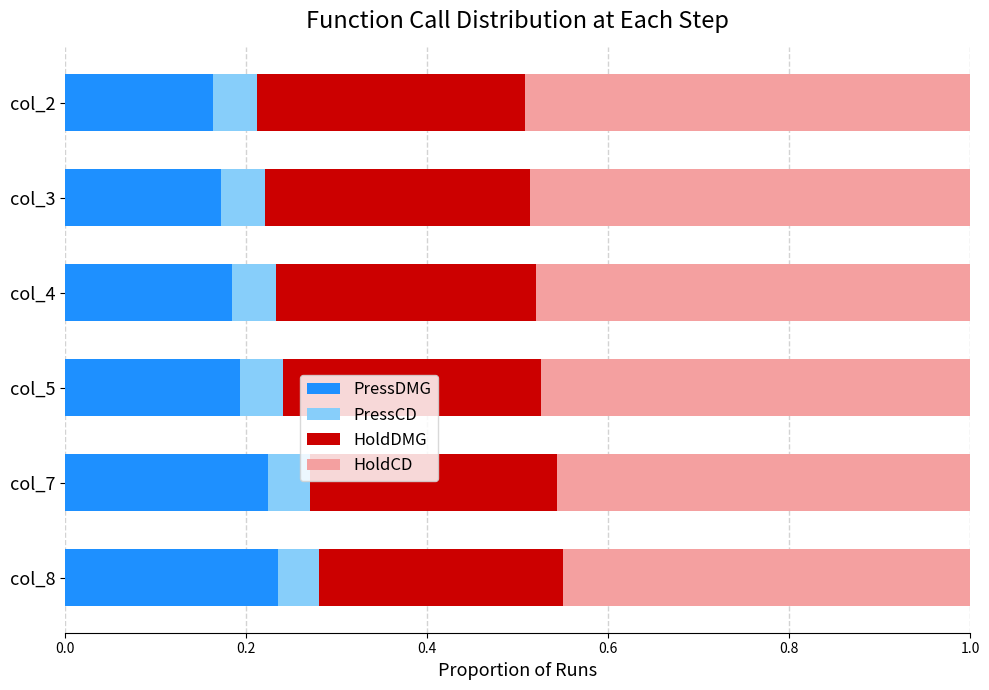

The value of PressDMG at col_7 is 0.2. True or false?

True